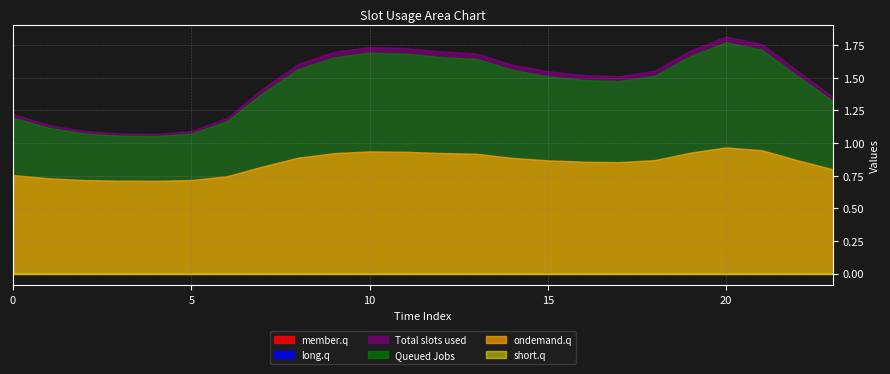

What is the total value across all series at 2?

3.0